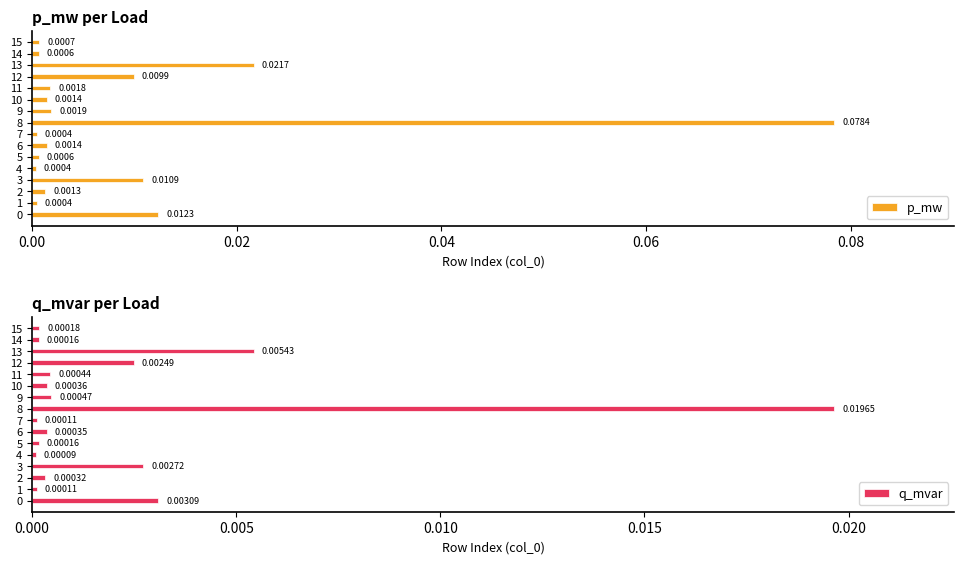

Does the chart contain any negative values?

No